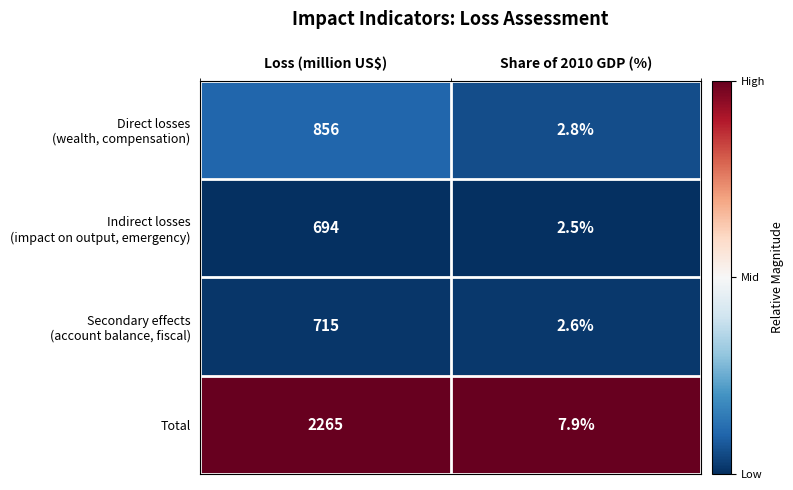

Which series has the largest total across all categories?

Total